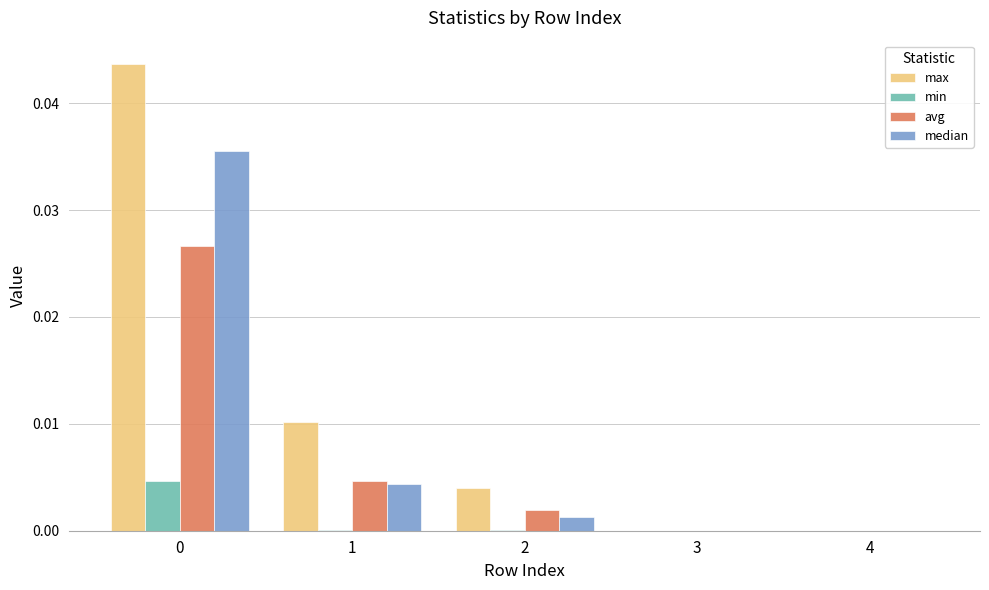

Is it true that min equals 0.0 at 1?

True